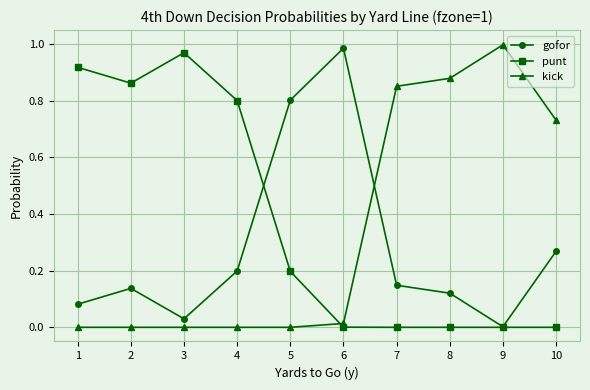

Is the value of gofor at 10 greater than the value of punt at 8?

Yes